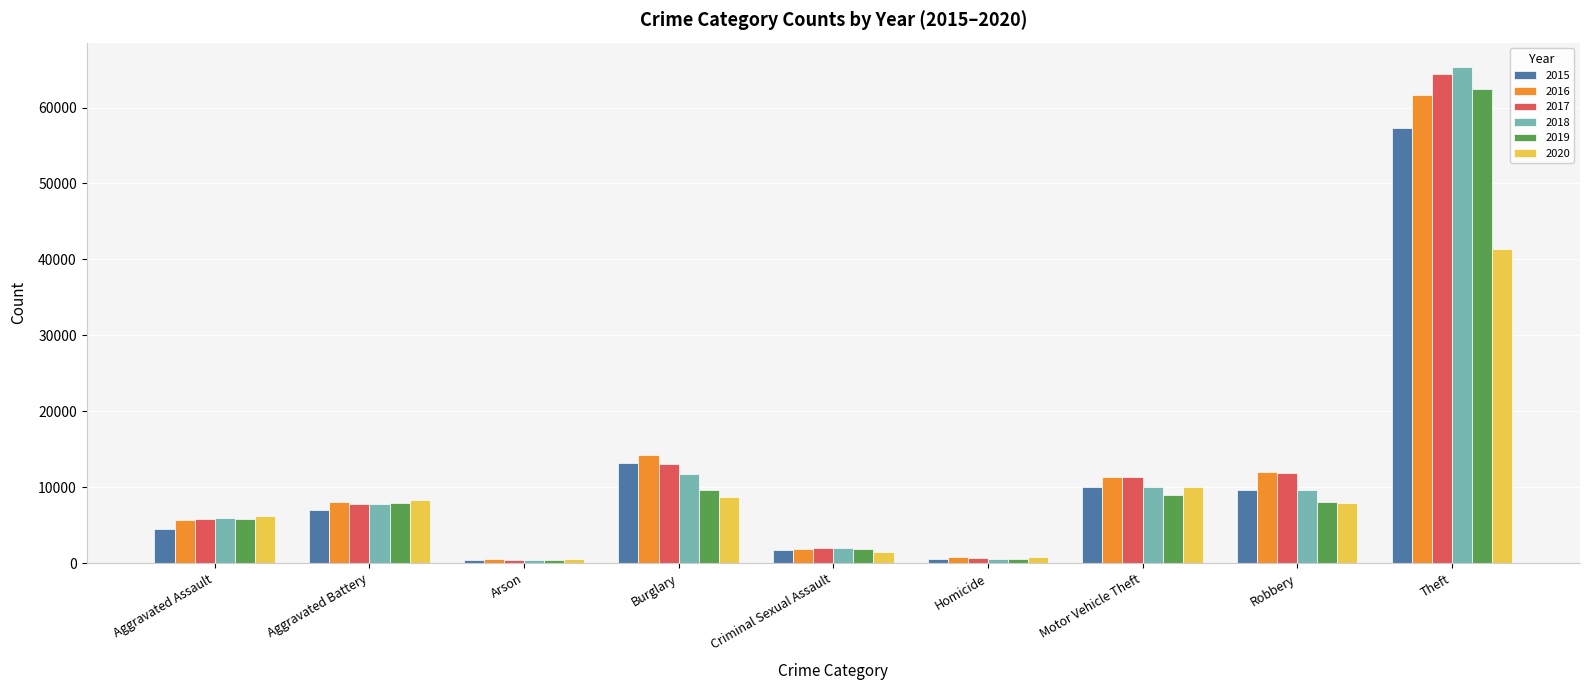

What value does the 2019 series have at Aggravated Battery?

7858